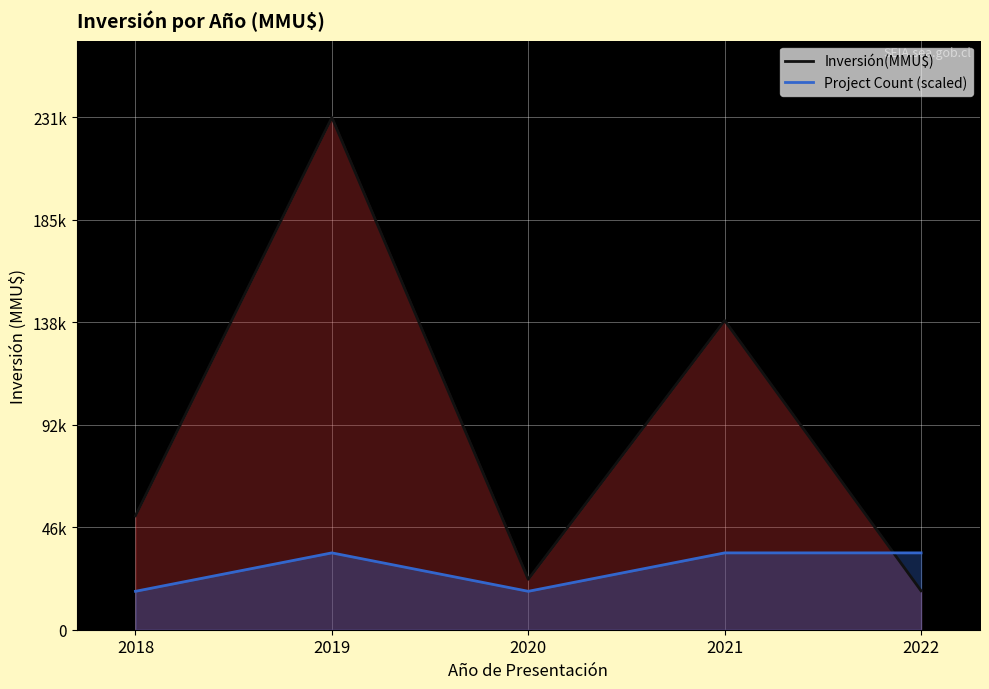

True or false: Inversión(MMU$) and Count cross at least once.

False